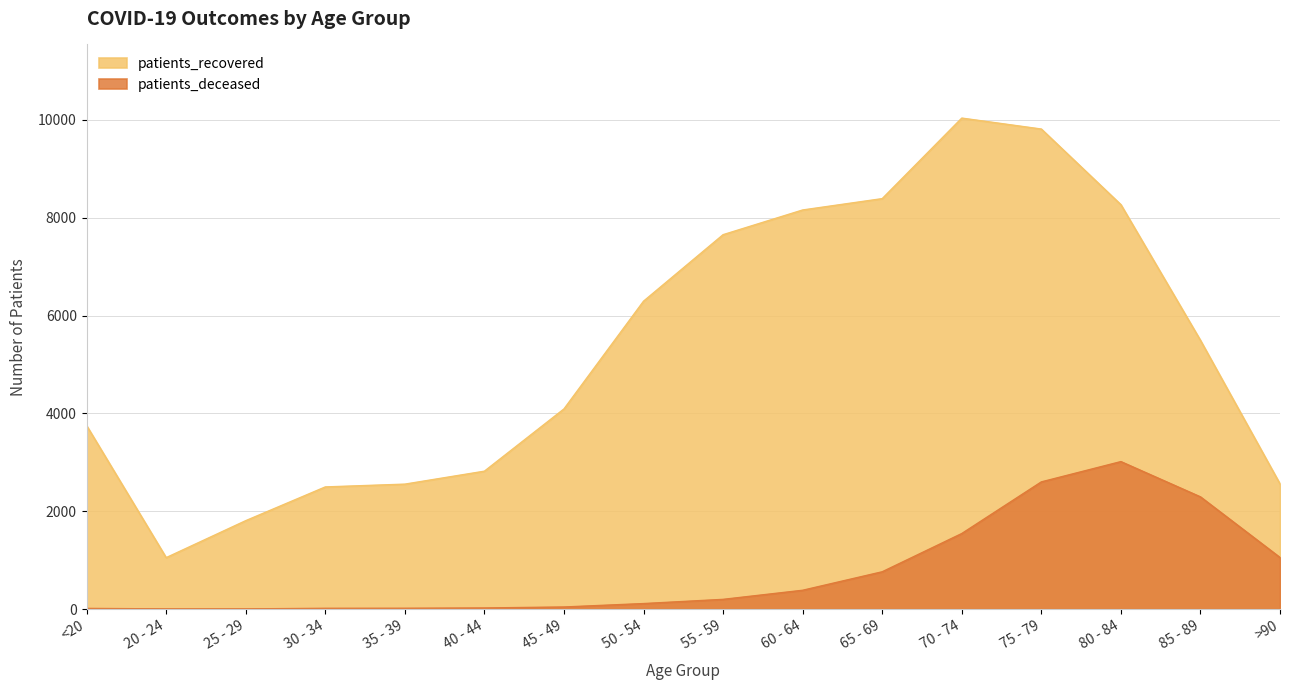

Where is patients_deceased nearest to the value 1509?

70 - 74